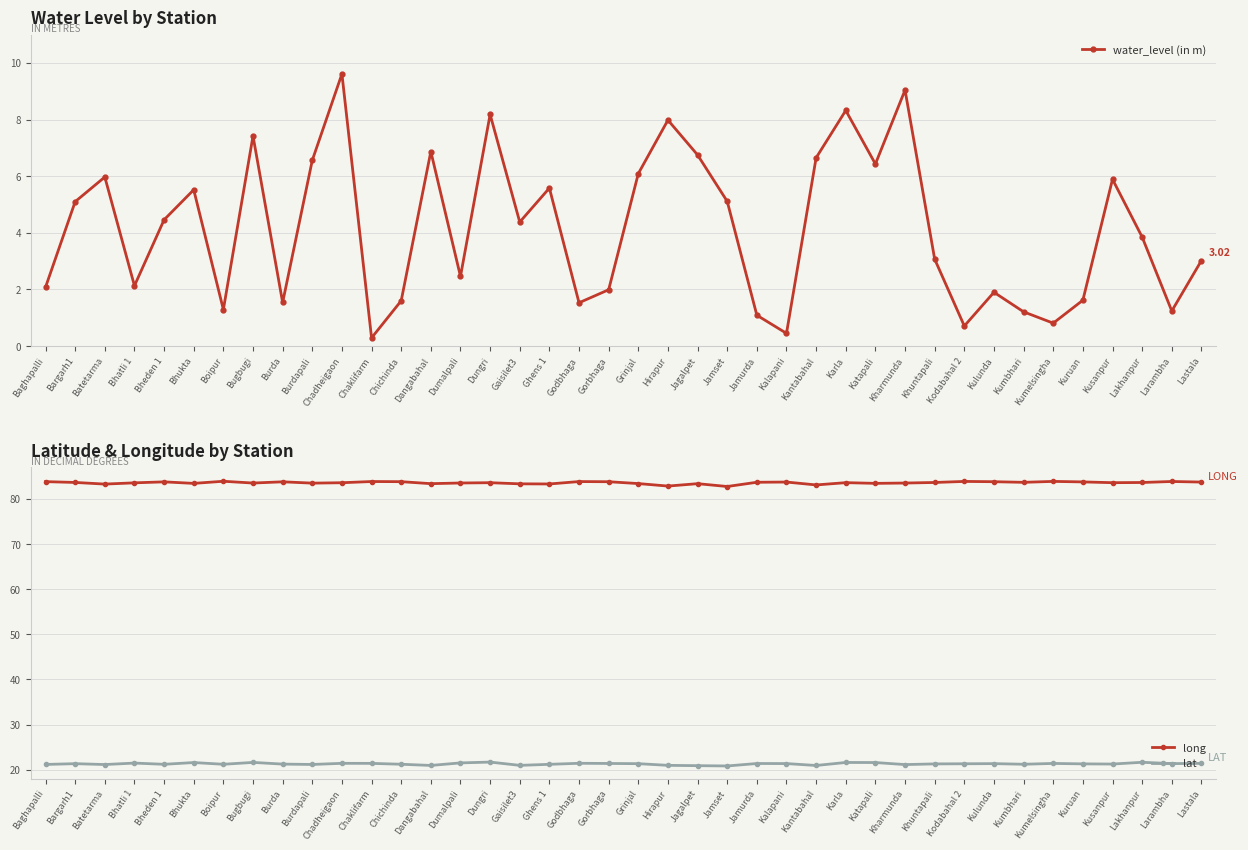

Is the value of water_level (in m) at Larambha greater than the value of long at Batetarma?

No